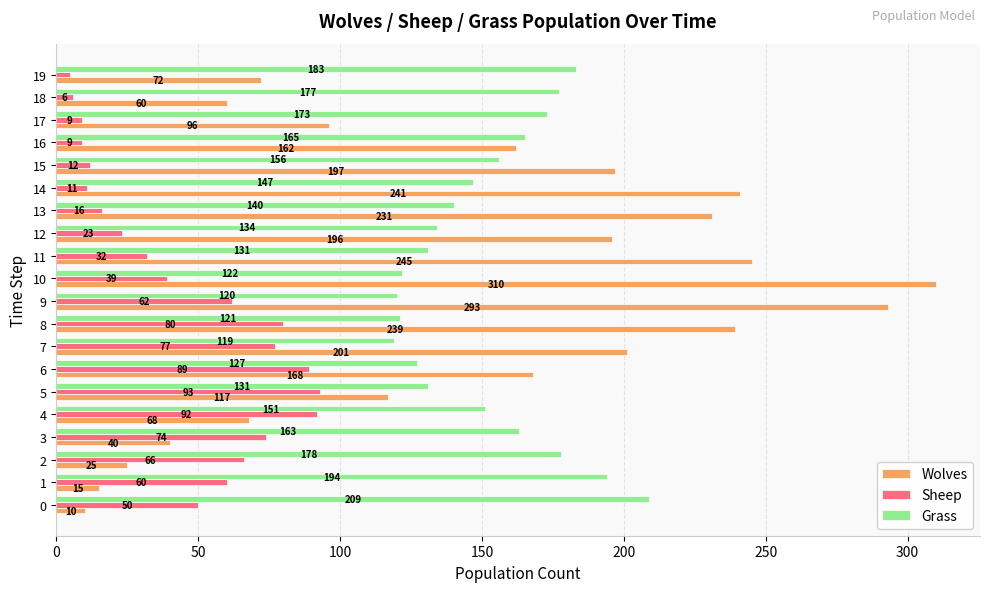

How many categories are shown in the chart?

20